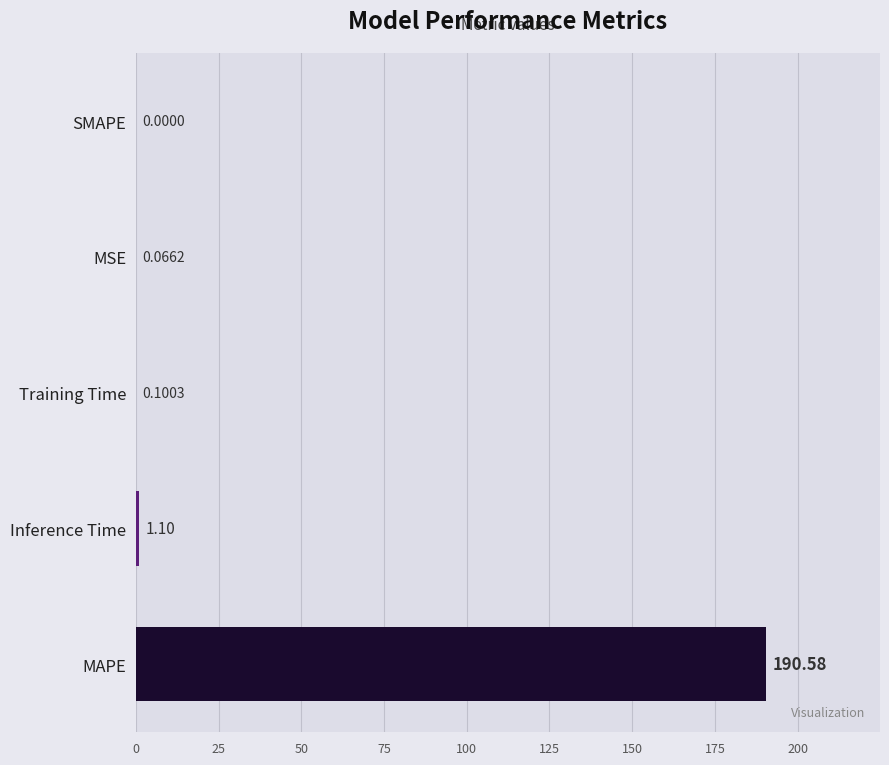

What is the average value?

38.4